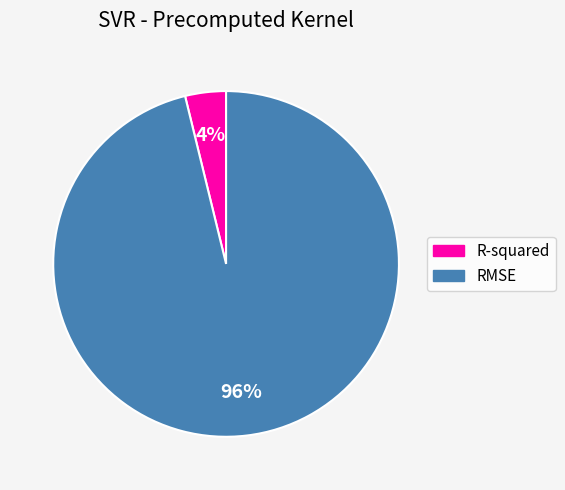

Which category has the smallest portion of the pie?

R-squared